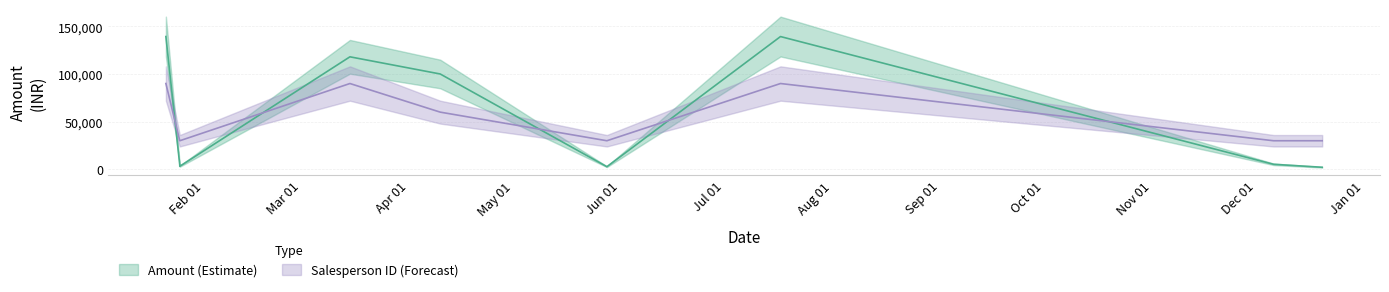

List the labels in order of Salesperson ID value, largest first.

2019-07-17, 2019-01-21, 2019-03-15, 2019-04-10, 2019-12-20, 2019-01-25, 2019-05-28, 2019-01-25, 2019-12-06